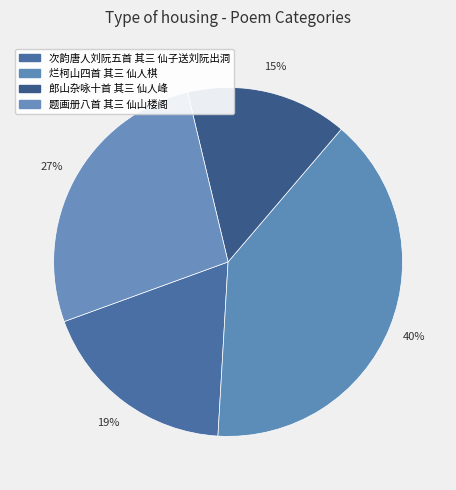

What is the smallest slice in the pie chart?

郎山杂咏十首 其三 仙人峰